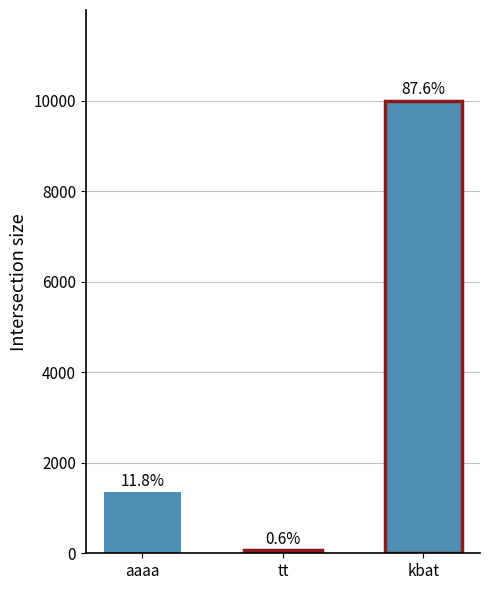

What position from the left is aaaa?

1